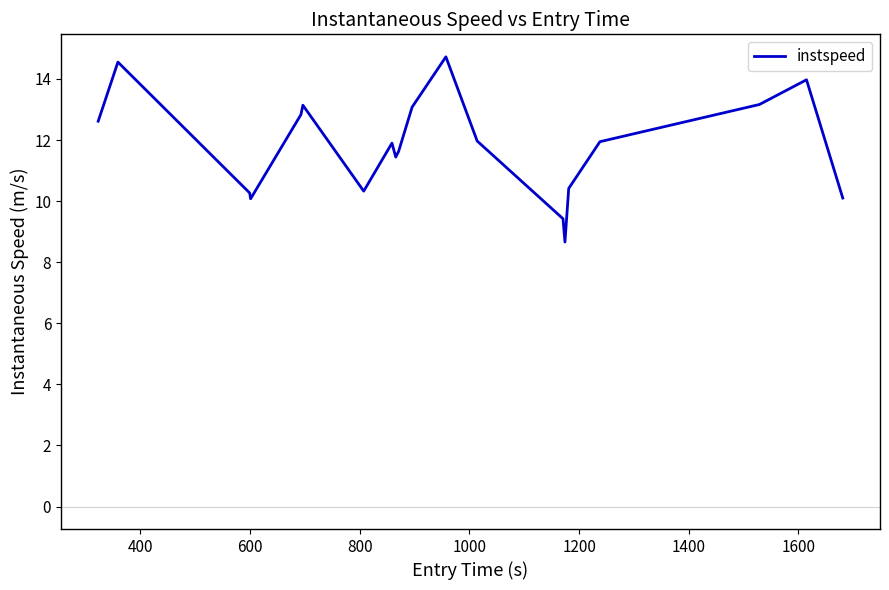

What is the smallest value displayed?

8.7